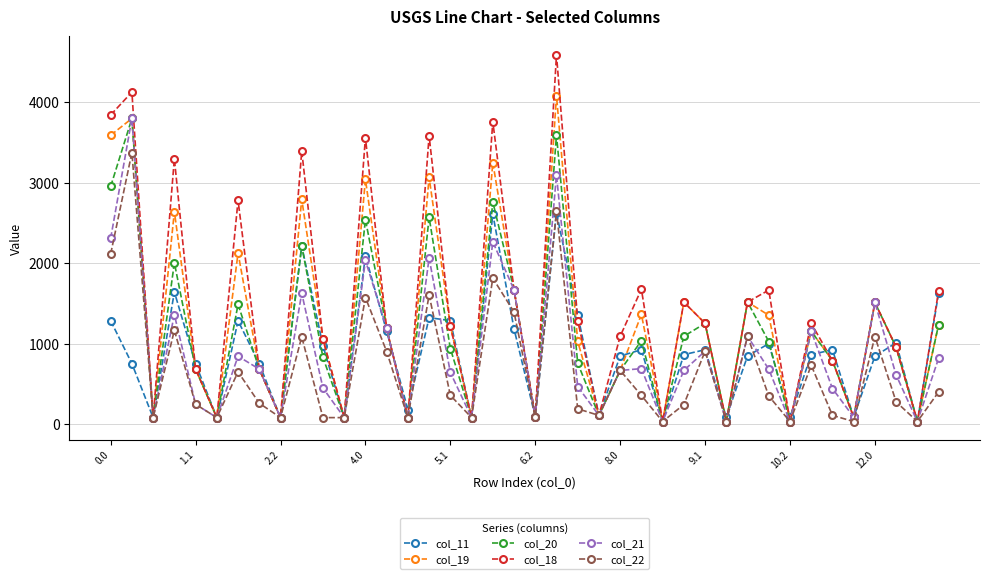

True or false: col_22 has more than 2 interior local peaks.

True